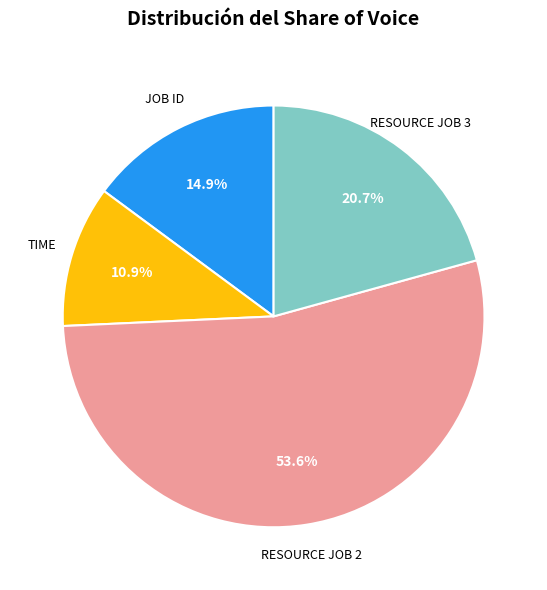

To the nearest percent, what is the average slice percentage?

25%